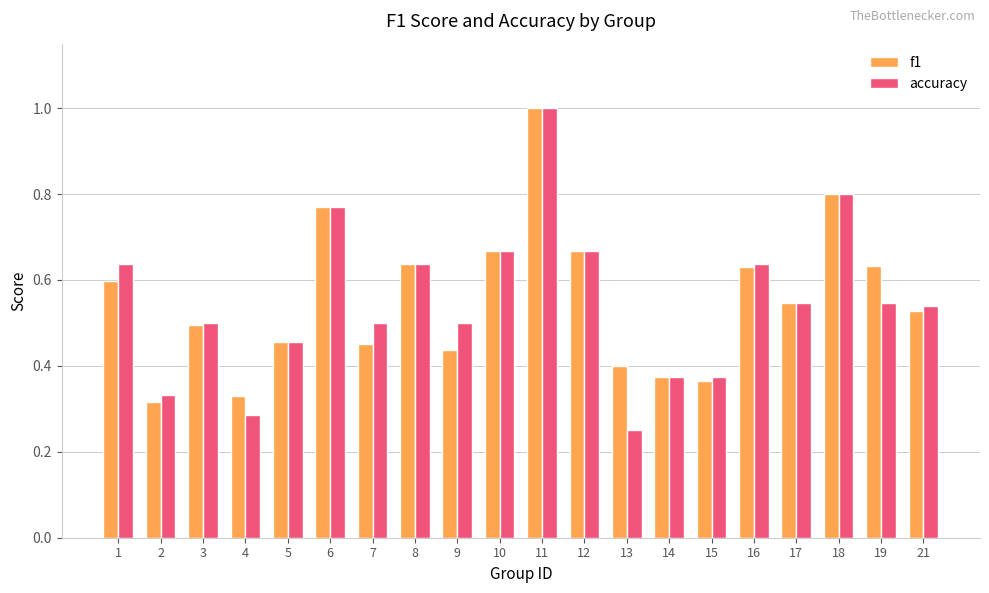

What is the sum of all f1 values?

11.1